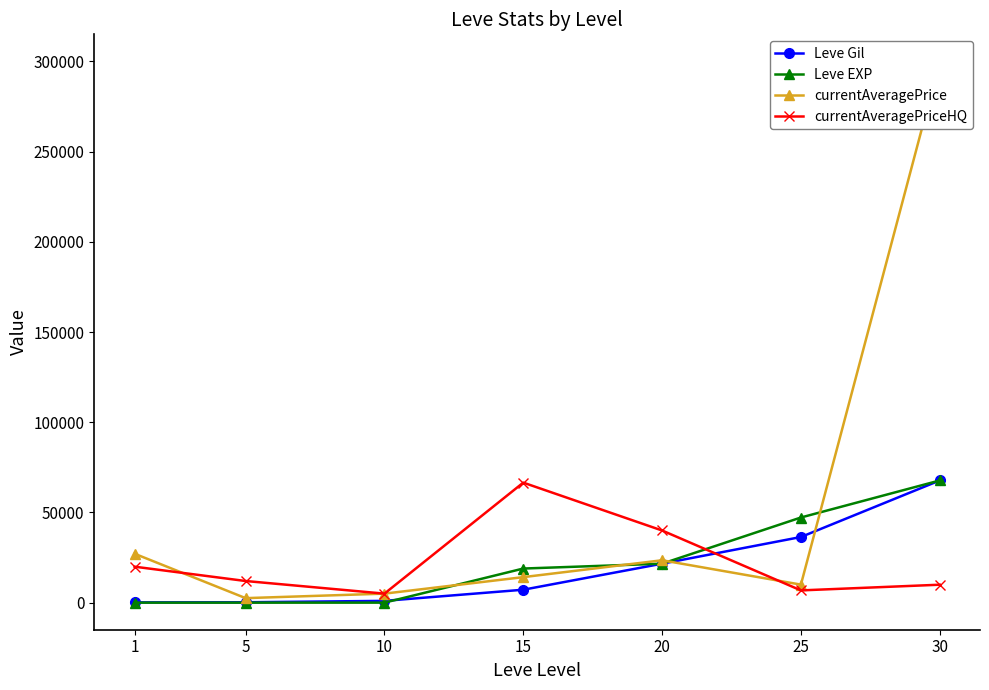

Is it true that Leve Gil equals 590.4 at 10?

False